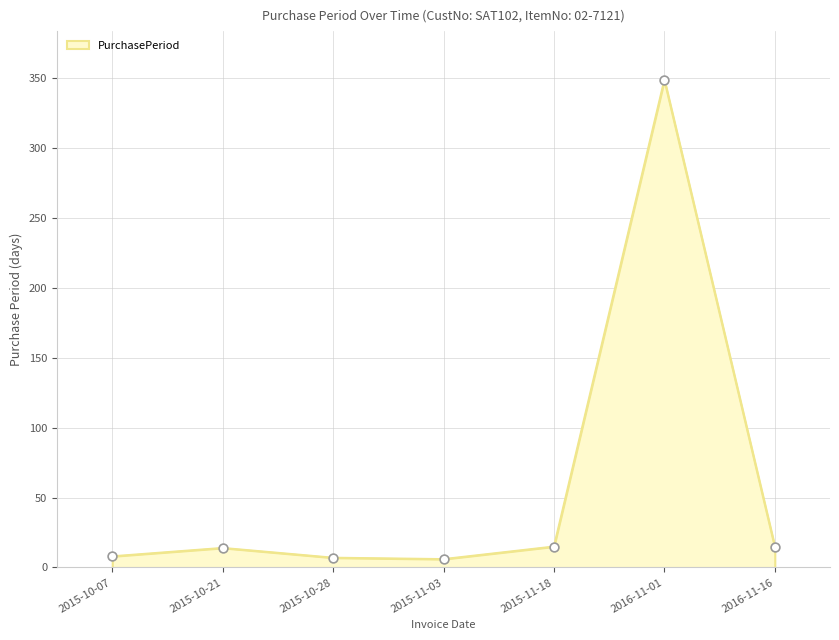

Between 2015-11-18 and 2016-11-01, which is larger?

2016-11-01